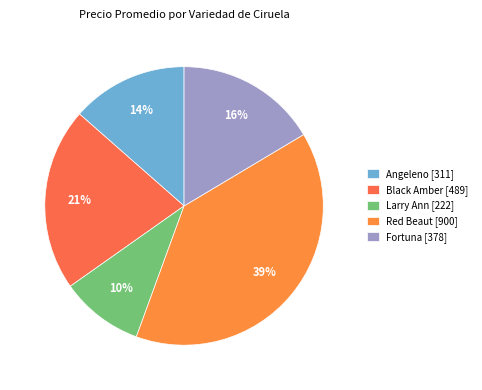

Rank the categories by value from highest to lowest.

Red Beaut [900], Black Amber [489], Fortuna [378], Angeleno [311], Larry Ann [222]